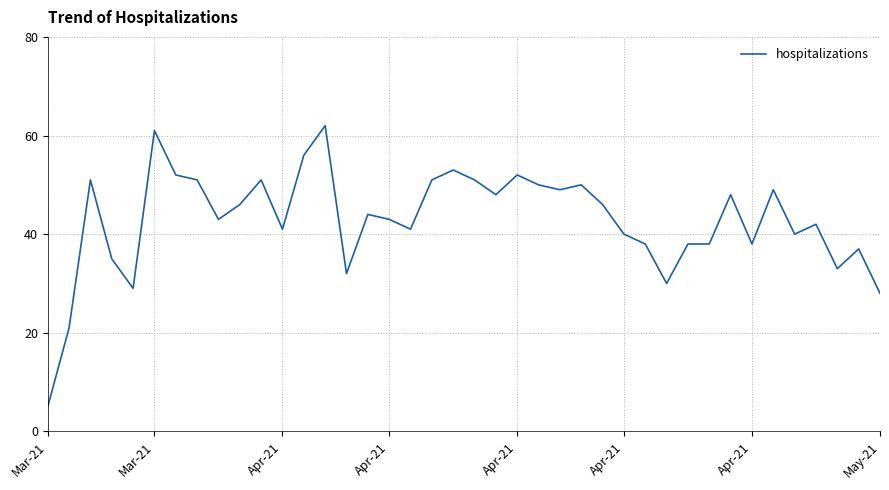

What is the minimum value shown in the chart?

5